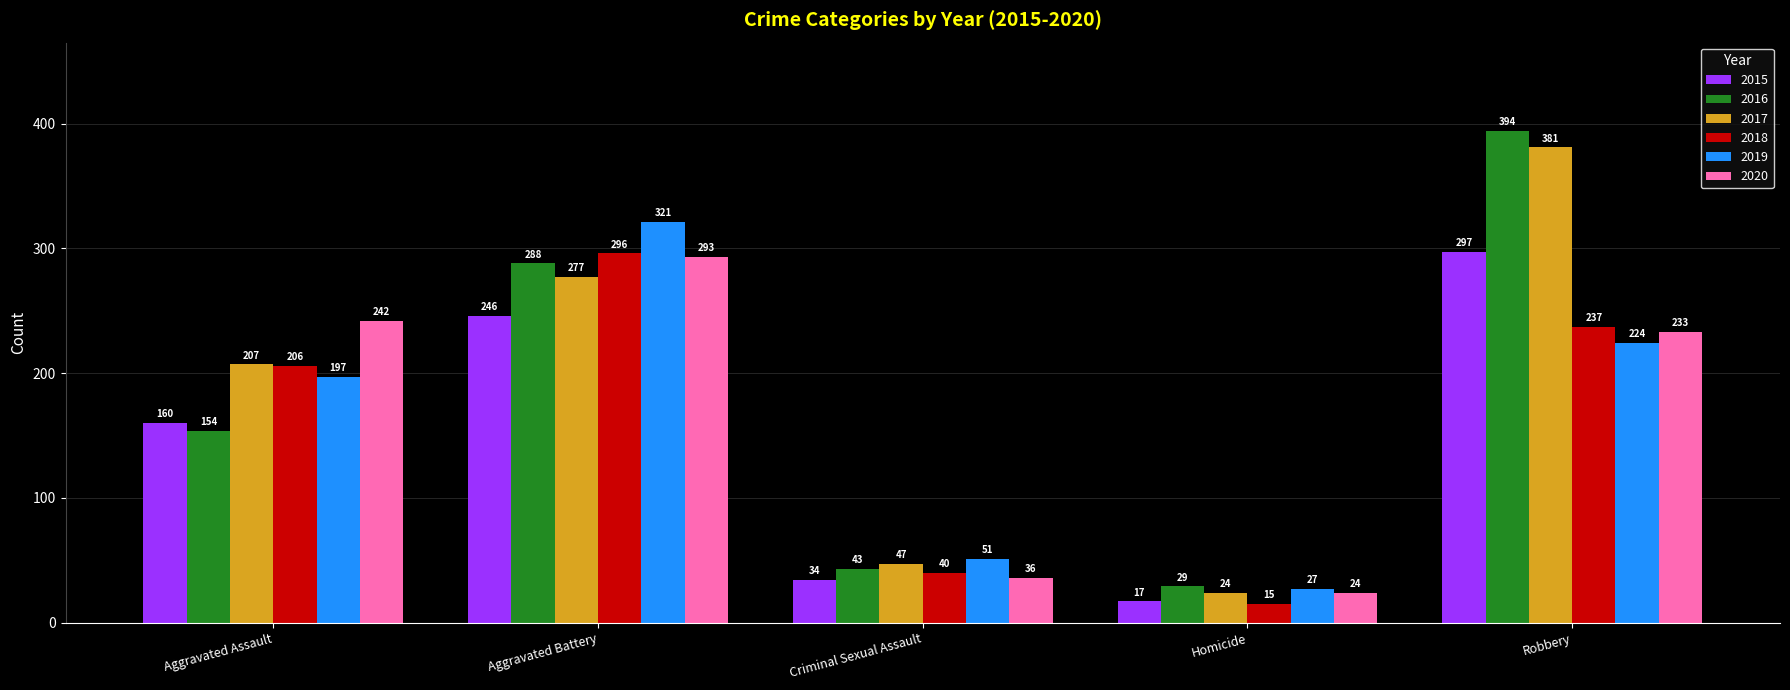

What are all the series names shown in the legend?

2015, 2016, 2017, 2018, 2019, 2020